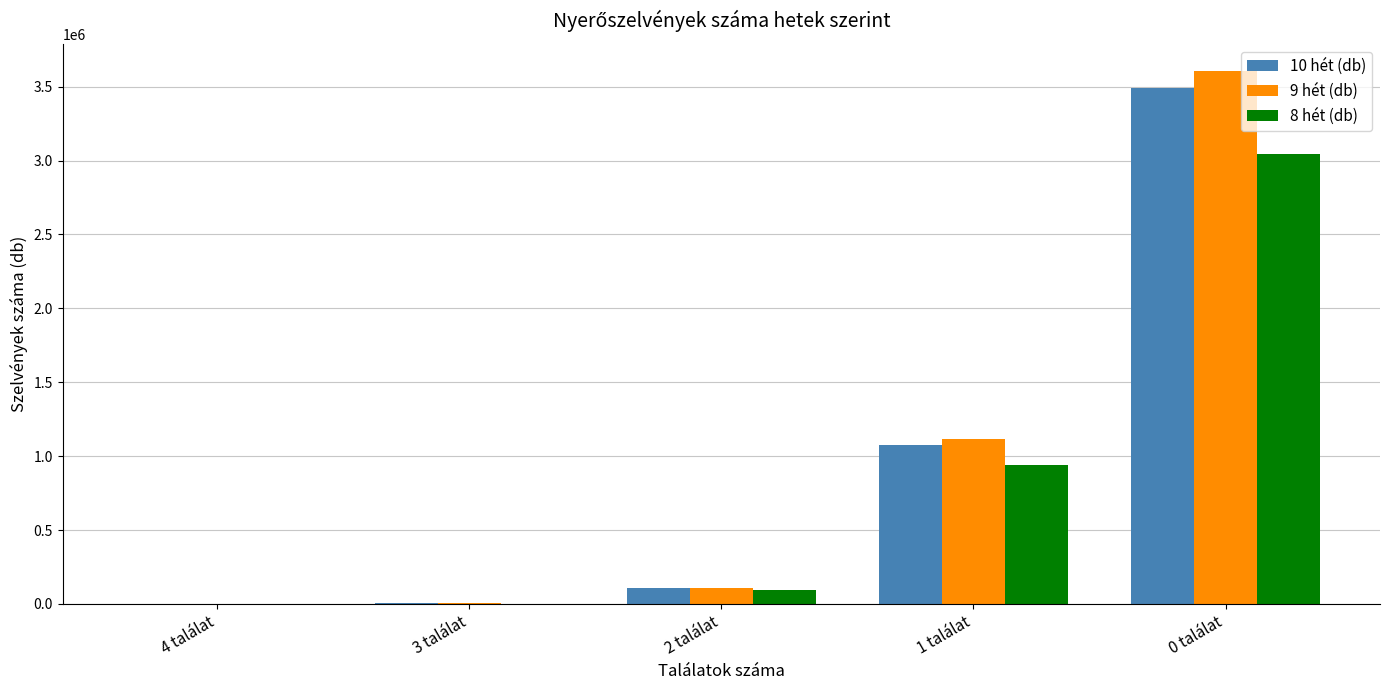

At which label is 8 hét (db) closest to 1522210?

1 találat